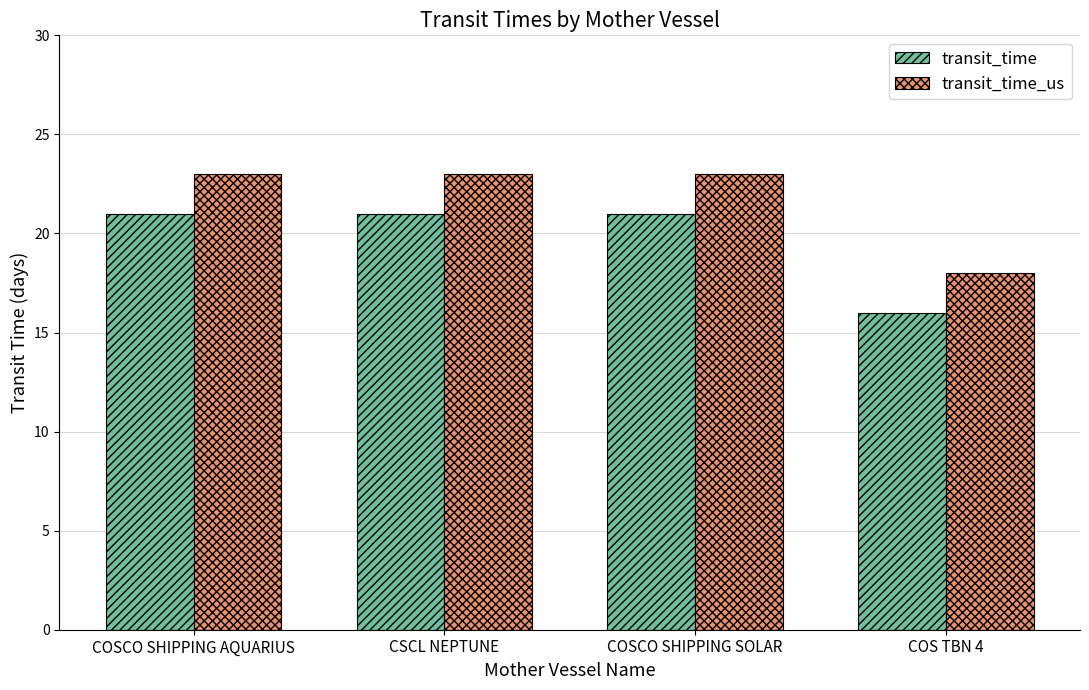

Are the bars grouped side by side (vs. stacked)?

Yes